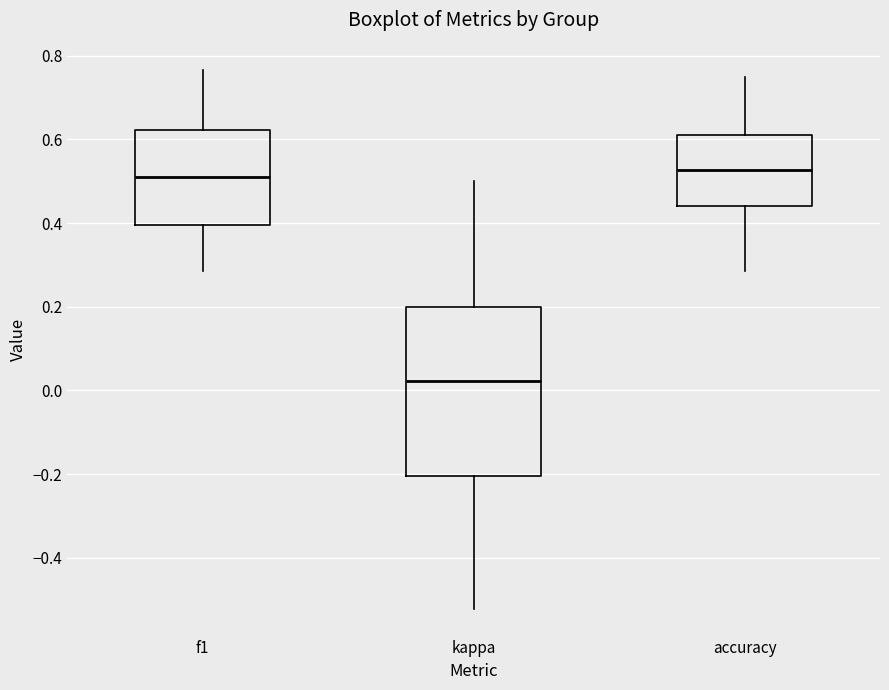

Where does the median line of the box for kappa sit on the y-axis? The values are not printed on the chart, so give them approximately, as read against the axis.

0.02